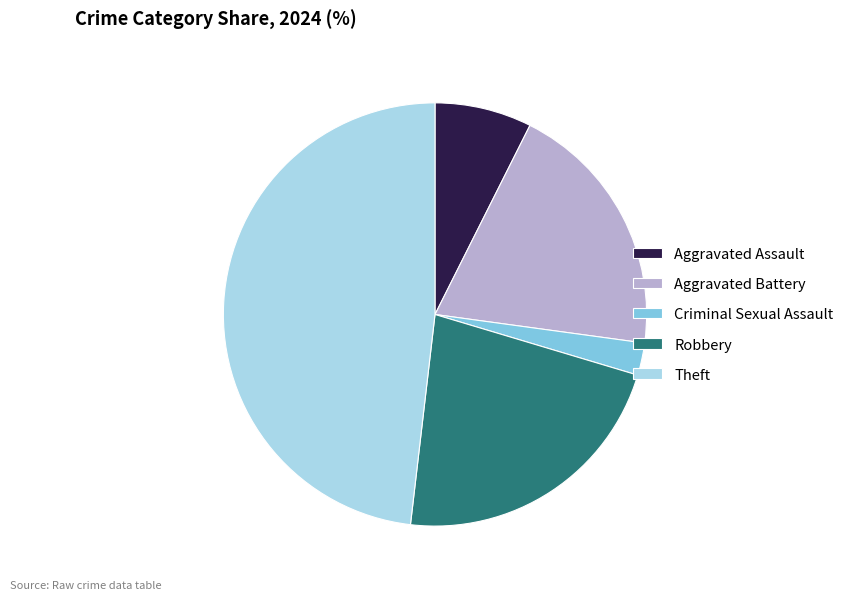

True or false: Aggravated Assault accounts for 7% of the total.

True